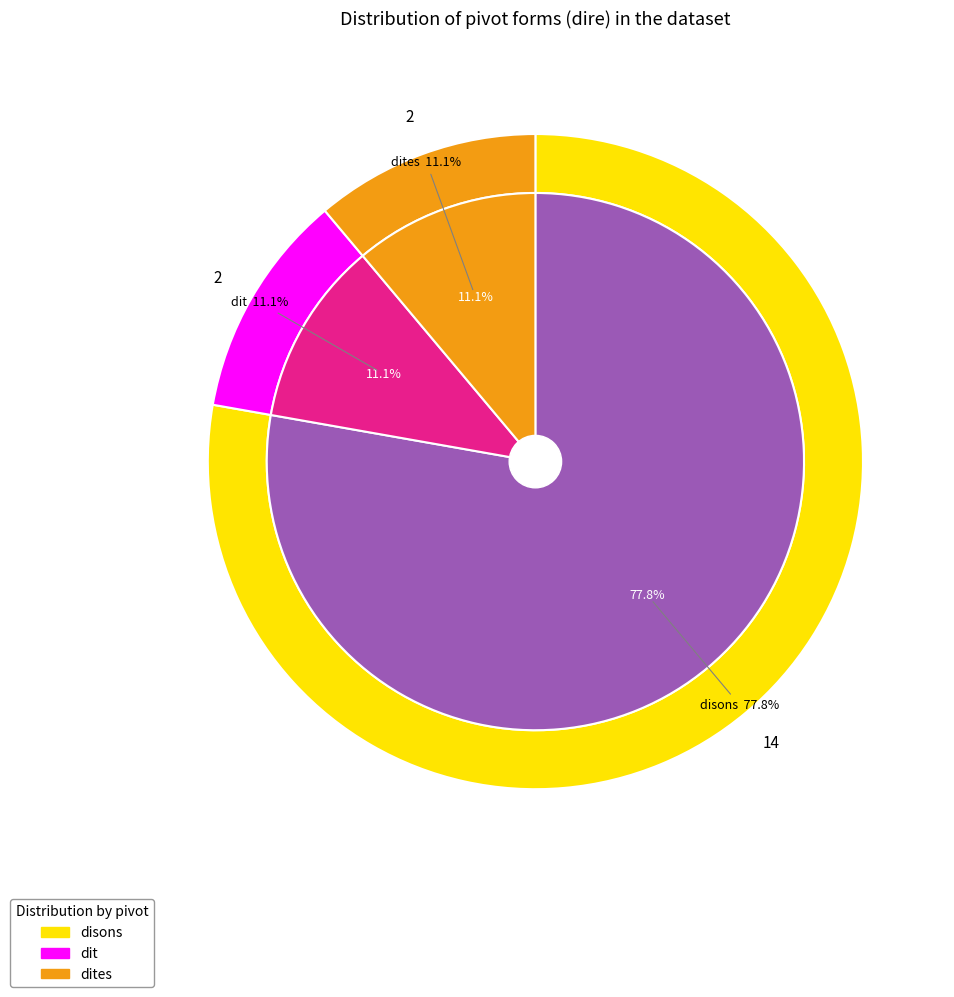

Between dites and dit, which is larger?

dites